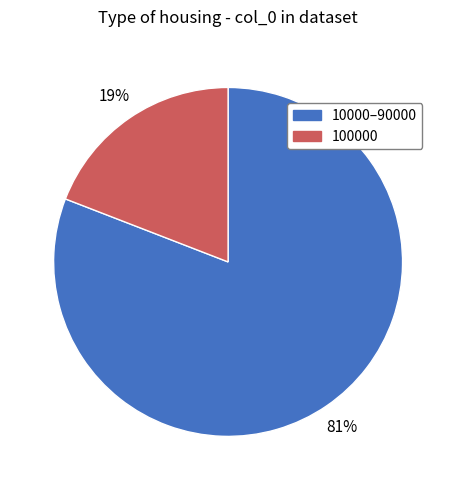

Is there any slice that represents more than half of the pie?

Yes